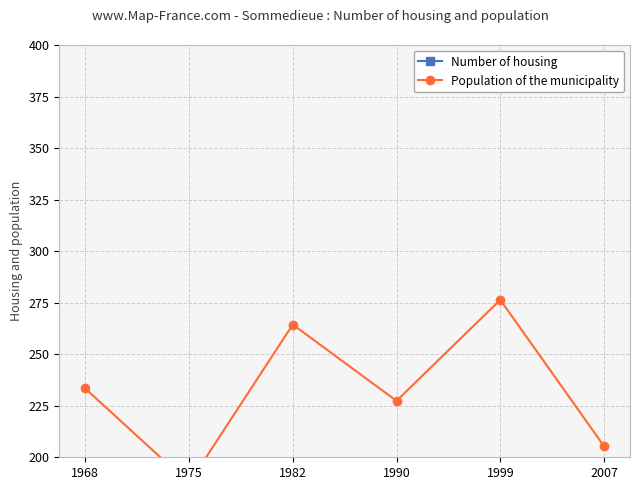

Which label corresponds to the smallest value in the chart?

1975